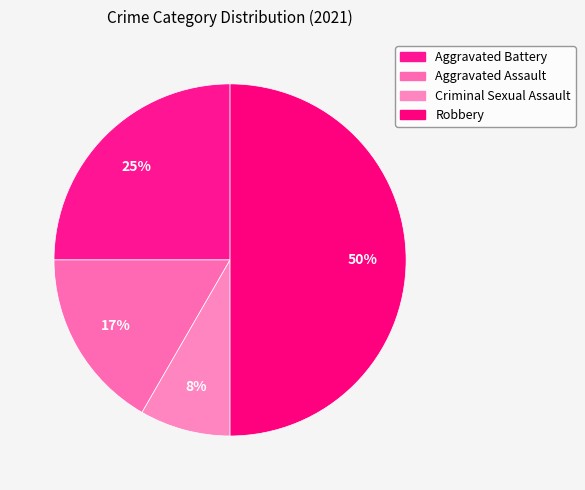

The Aggravated Assault slice represents 30% of the pie. True or false?

False